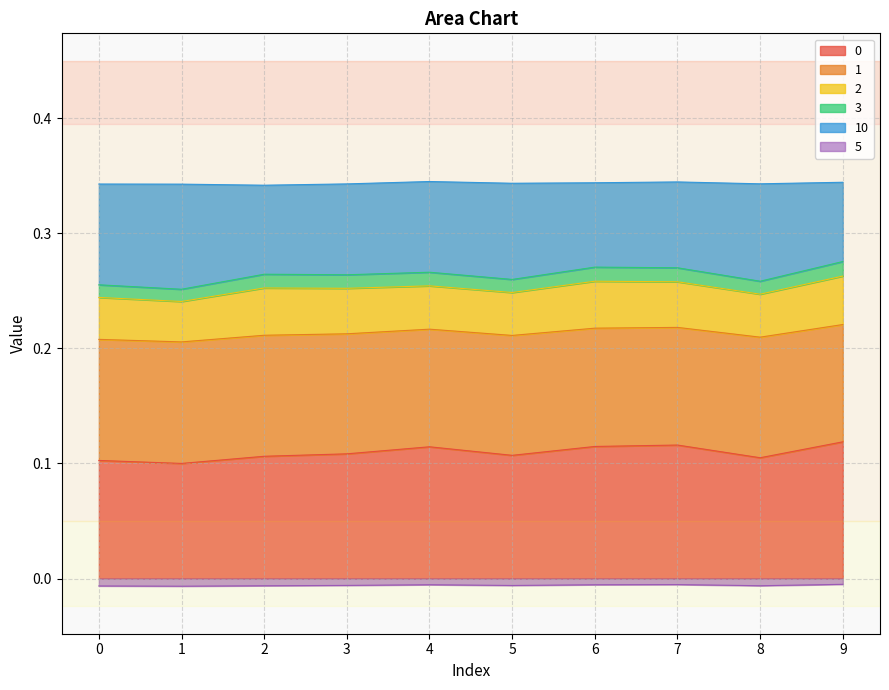

True or false: 10 and 3 cross at least once.

False